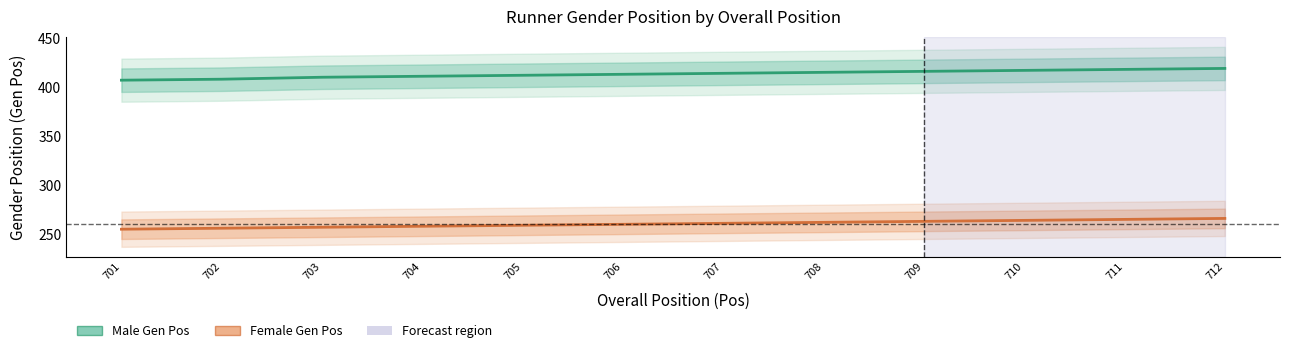

Which has a higher value, 711 or 702?

711